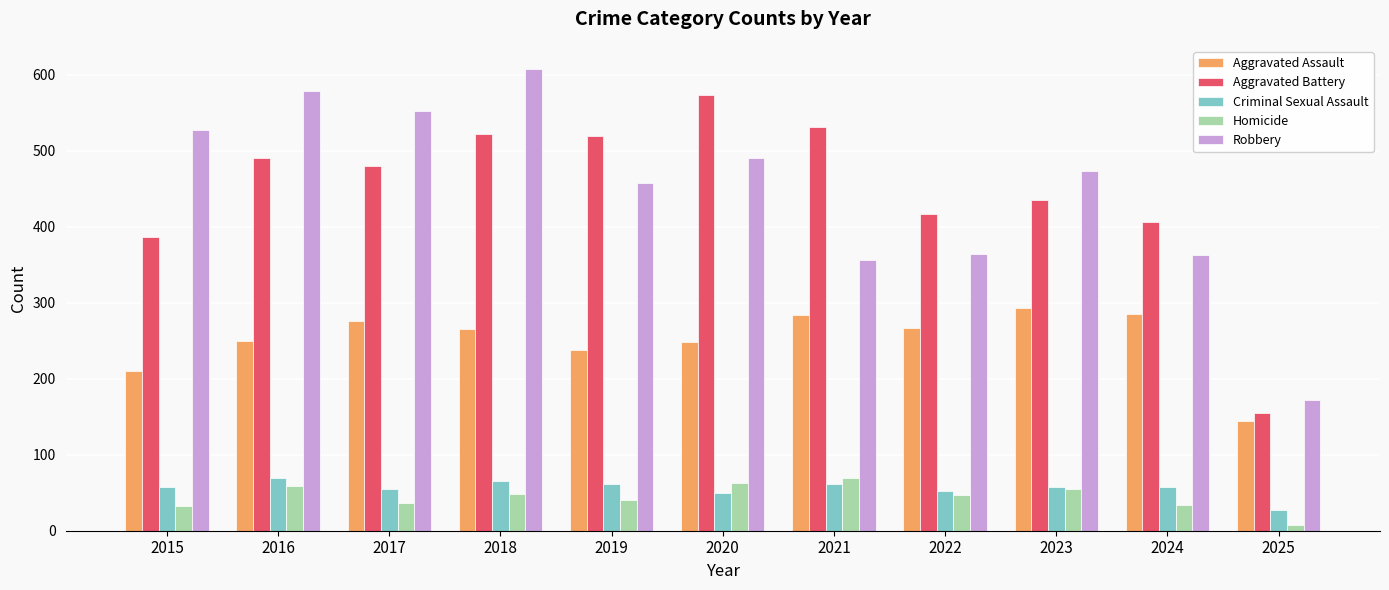

Where does the Homicide series first go above 47?

2016